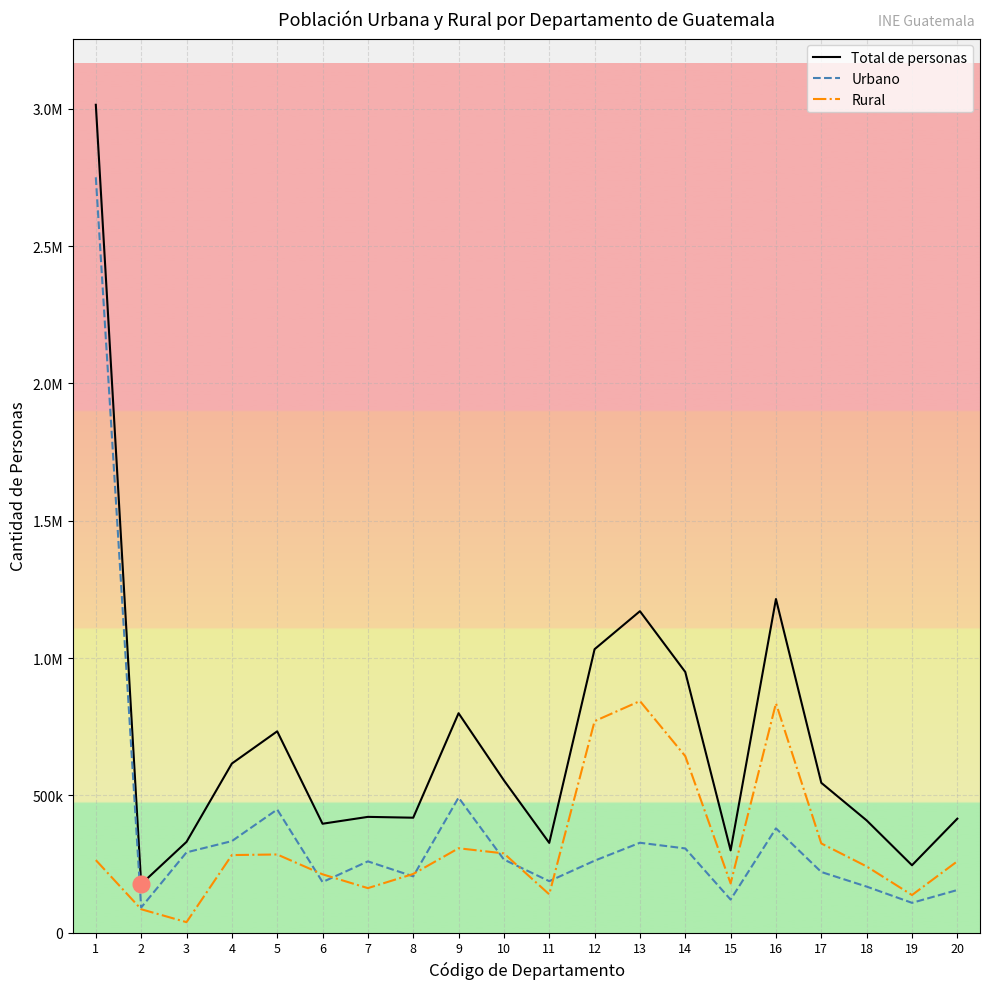

What is the sum of the Urbano values at 16 and 19?

488193